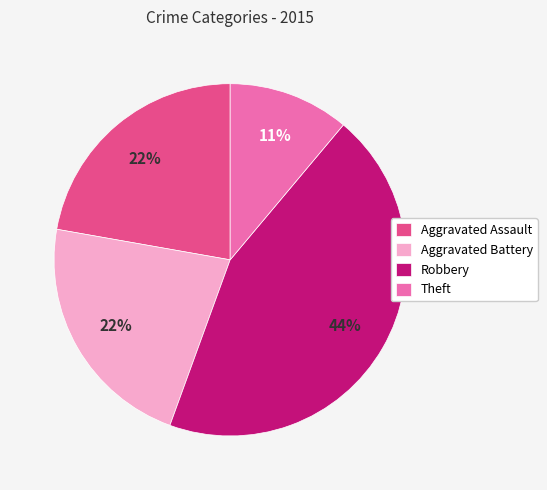

Between Aggravated Battery and Theft, which is larger?

Aggravated Battery